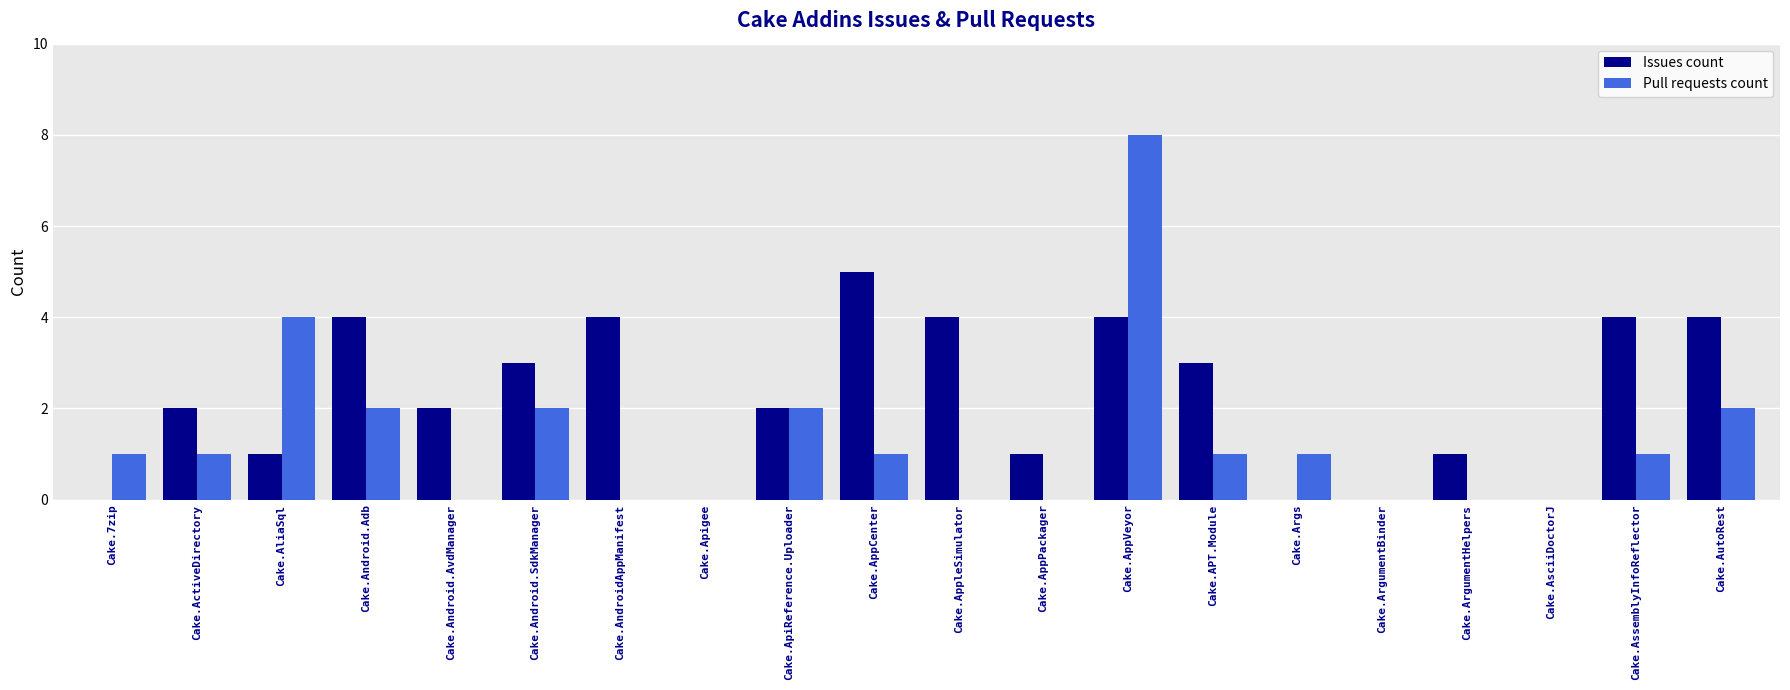

Count the number of data series in this chart.

2